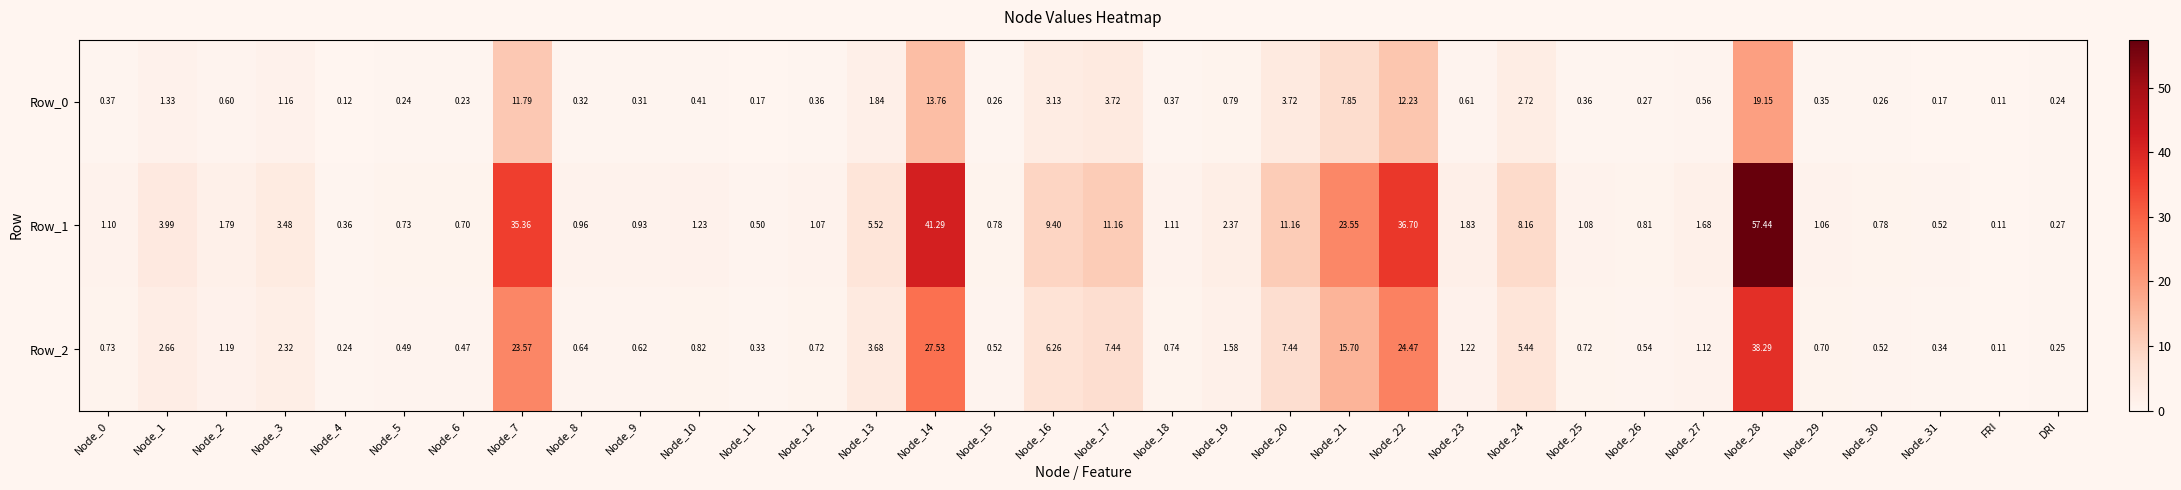

At which label does Row_1 reach its minimum?

FRI